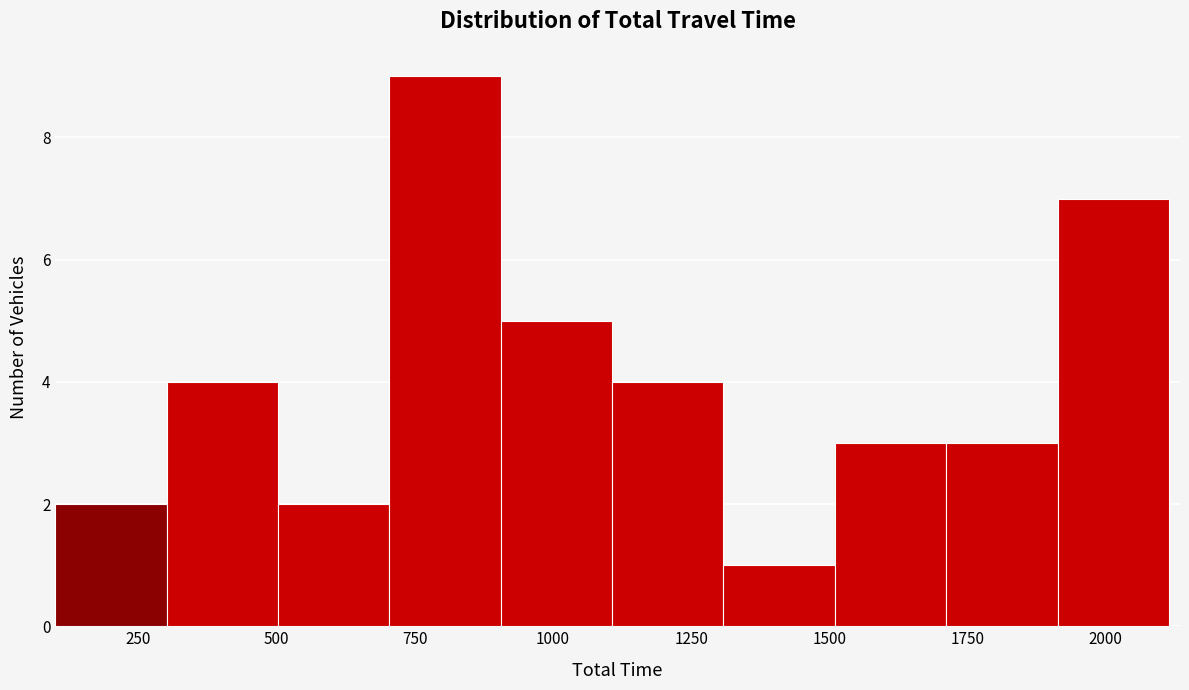

Reading left to right, transcribe this chart: for each bar, give the range it covers on the x-axis and its height. Neither the bar edges nor the heights are printed on the chart, so give them approximately, as read against the axes.

100 to 300: 2
300 to 500: 4
500 to 700: 2
700 to 900: 9
900 to 1100: 5
1100 to 1300: 4
1300 to 1500: 1
1500 to 1700: 3
1700 to 1900: 3
1900 to 2100: 7